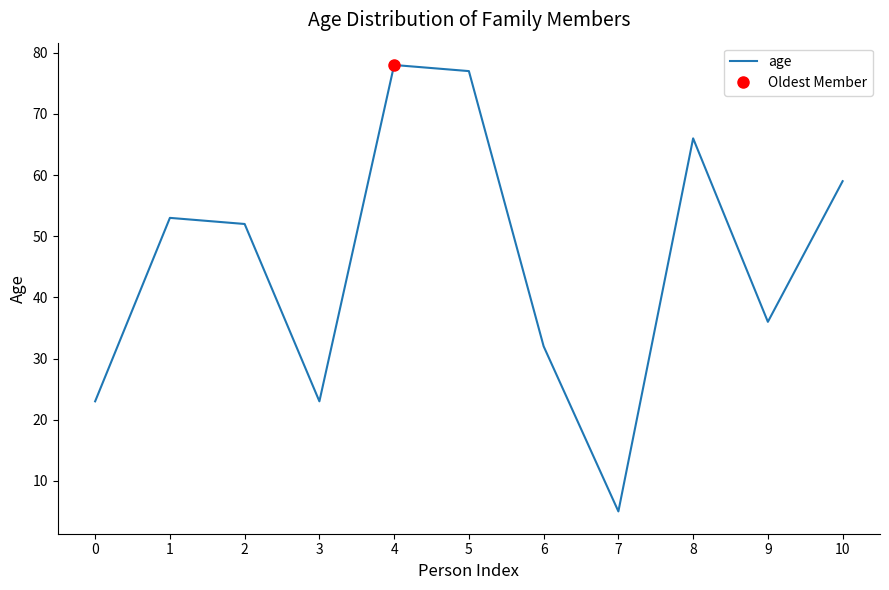

What is the ratio of the value at 9 to the value at 2?

0.7